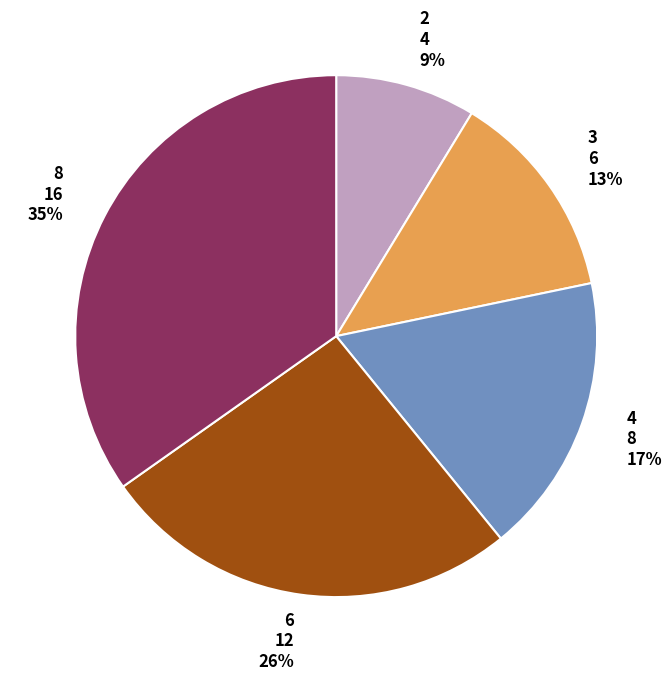

True or false: 3 accounts for 13% of the total.

True